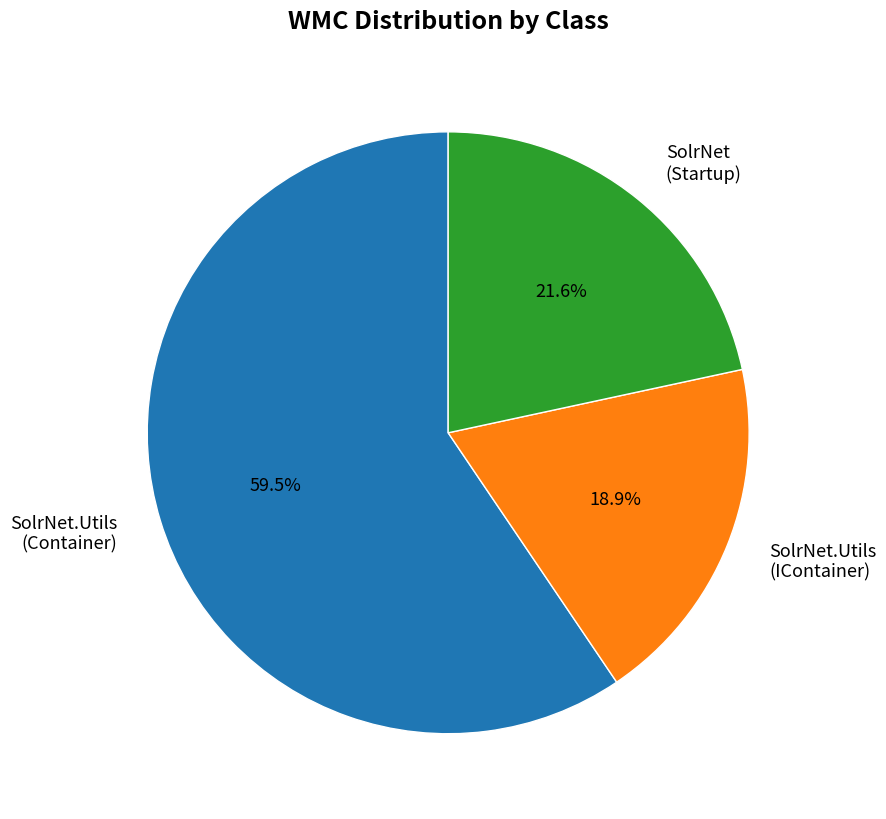

Approximately how many times larger is the value at SolrNet.Utils (Container) compared to SolrNet (Startup)?

2.8